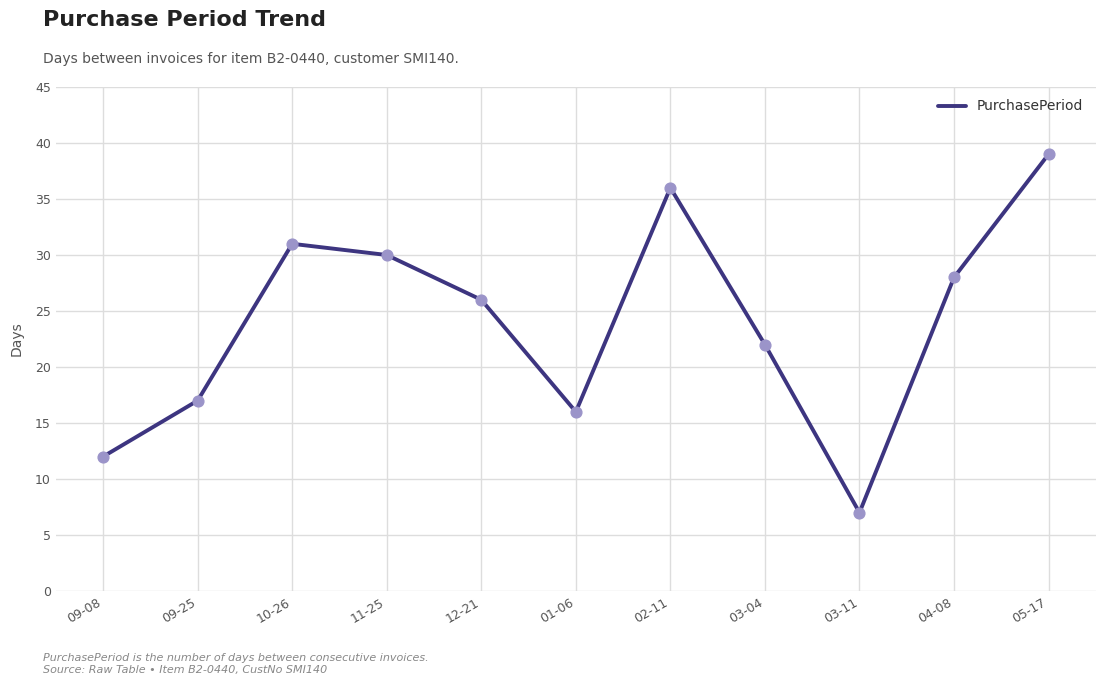

Between 01-06 and 11-25, which is larger?

11-25